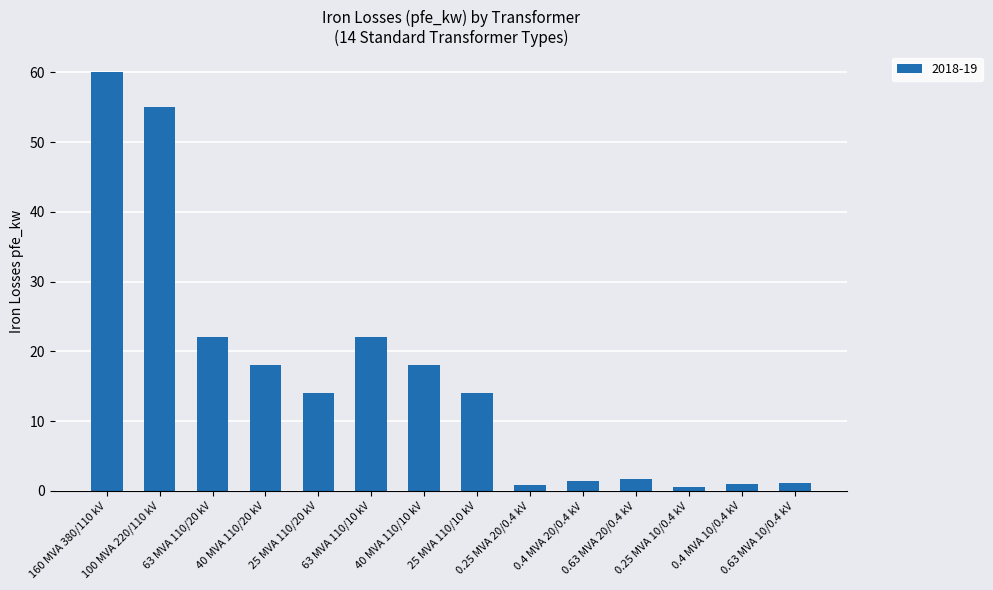

What position from the right is 63 MVA 110/20 kV?

12